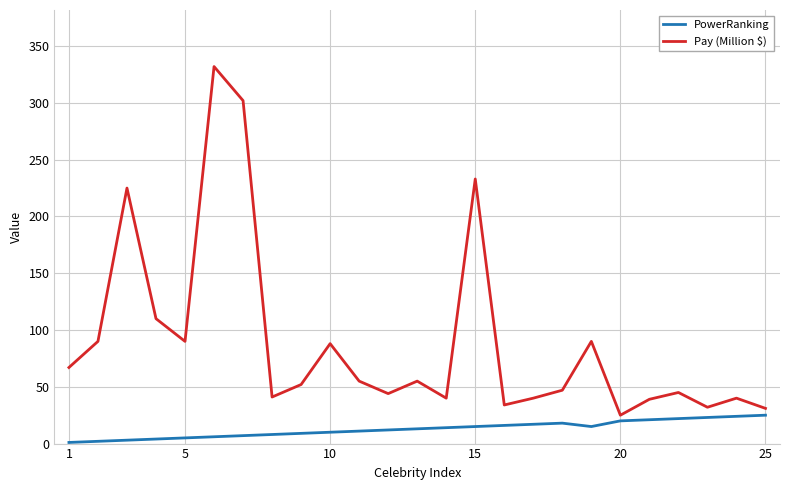

True or false: Pay (Million $) and PowerRanking cross at least once.

False